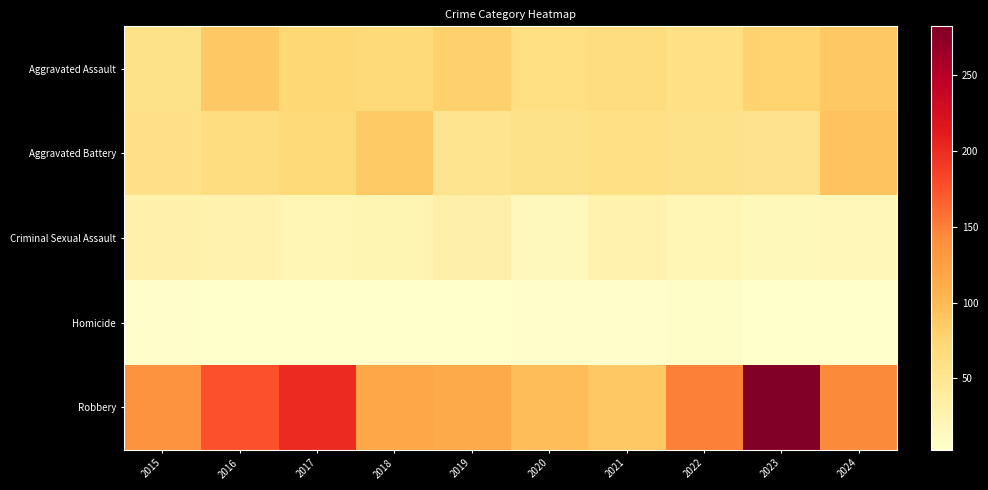

Which label corresponds to the smallest value in the chart?

2023